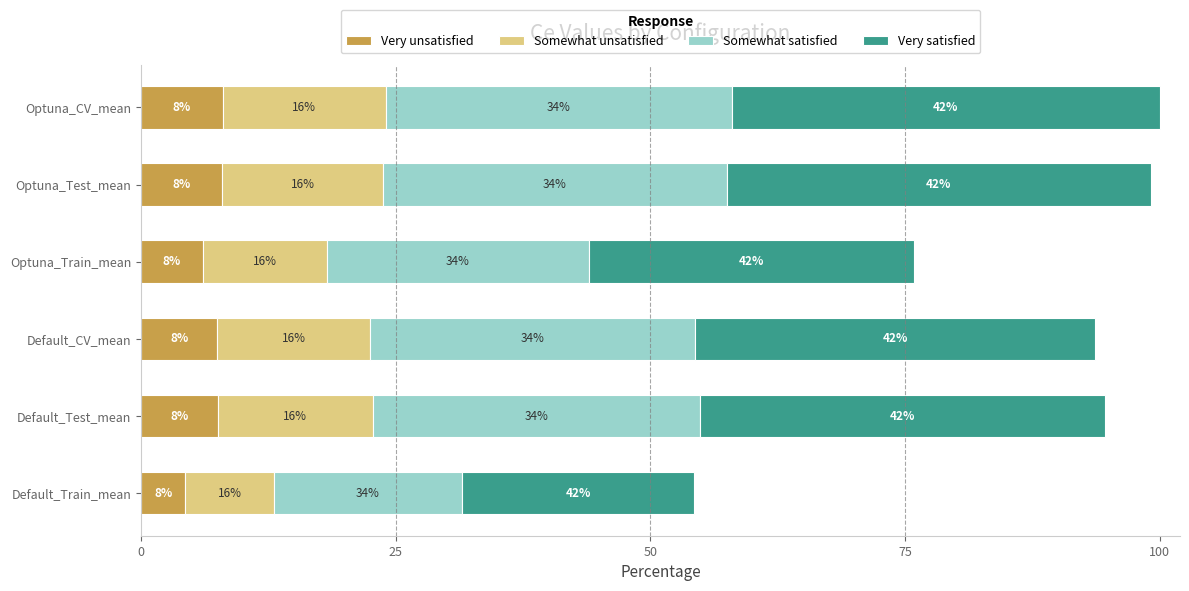

What position from the left is Default_CV_mean?

3